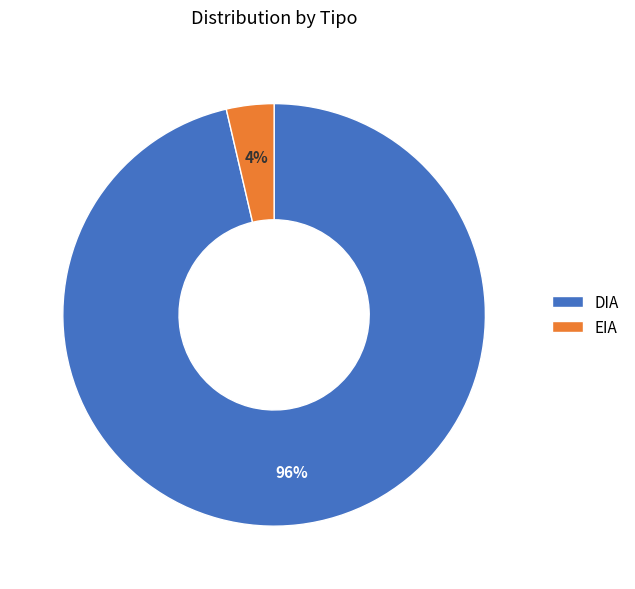

Is EIA the majority of the pie?

No